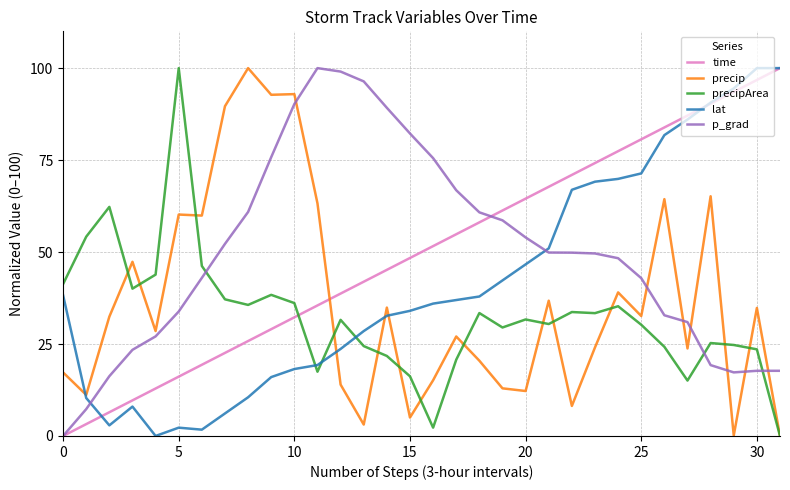

What is the highest value of the time series?

100.0